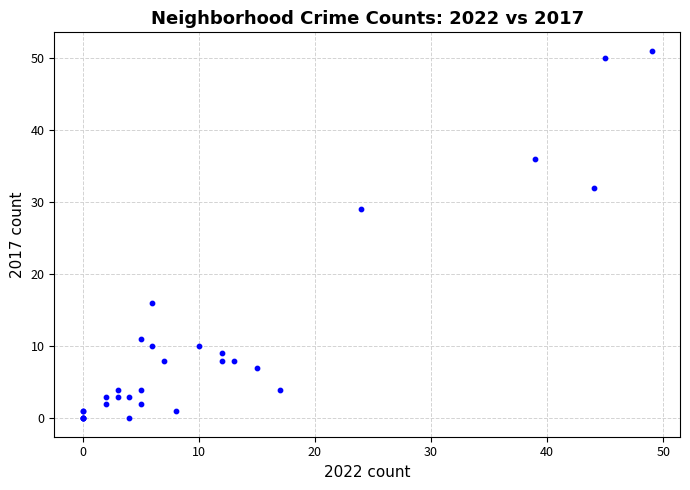

What Y value in the scatter plot is closest to 25?

29